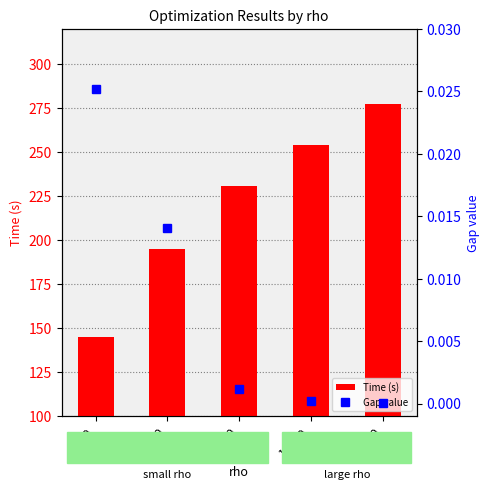

Read the Time (s) value at 100.

144.8